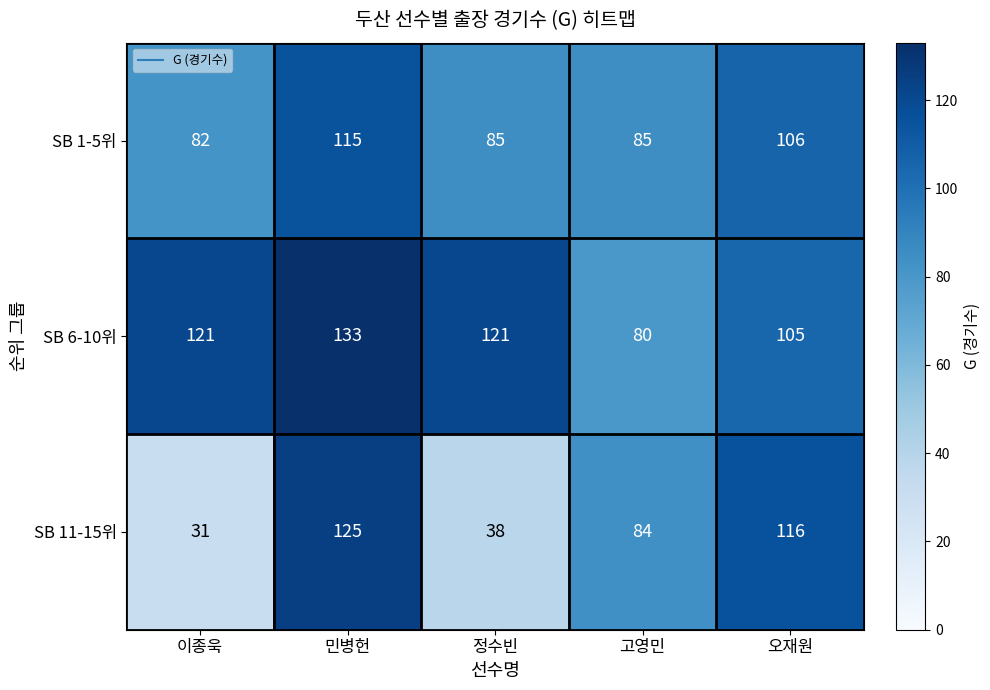

At which label does SB 11-15위 reach its peak?

민병헌